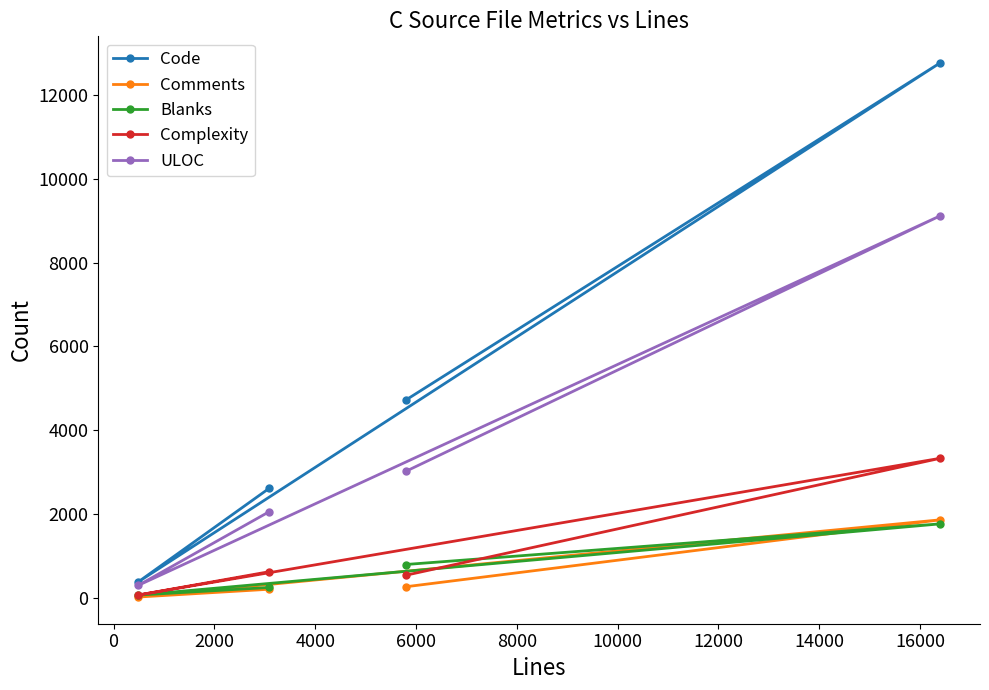

Which series has the largest range (max minus min)?

Code